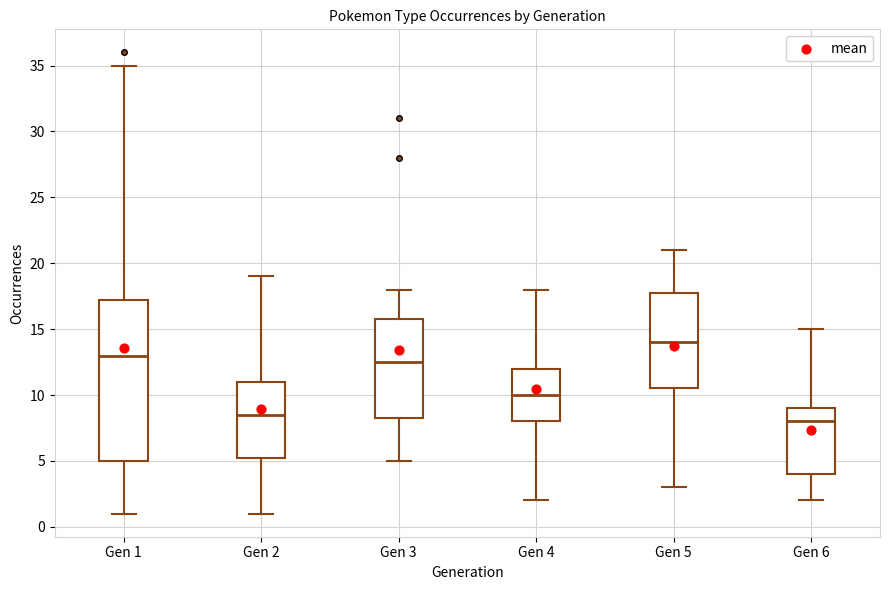

Reading left to right, transcribe this box plot: for each box, give where its median line is, the range the box spans, and where its two whiskers end, as read against the y-axis. The values are not printed on the chart, so give them approximately, as read against the axis.

Gen 1: median 13.0, box 5.0 to 17.5, whiskers 1.0 to 35.0
Gen 2: median 8.5, box 5.5 to 11.0, whiskers 1.0 to 19.0
Gen 3: median 12.5, box 8.5 to 16.0, whiskers 5.0 to 18.0
Gen 4: median 10.0, box 8.0 to 12.0, whiskers 2.0 to 18.0
Gen 5: median 14.0, box 10.5 to 18.0, whiskers 3.0 to 21.0
Gen 6: median 8.0, box 4.0 to 9.0, whiskers 2.0 to 15.0